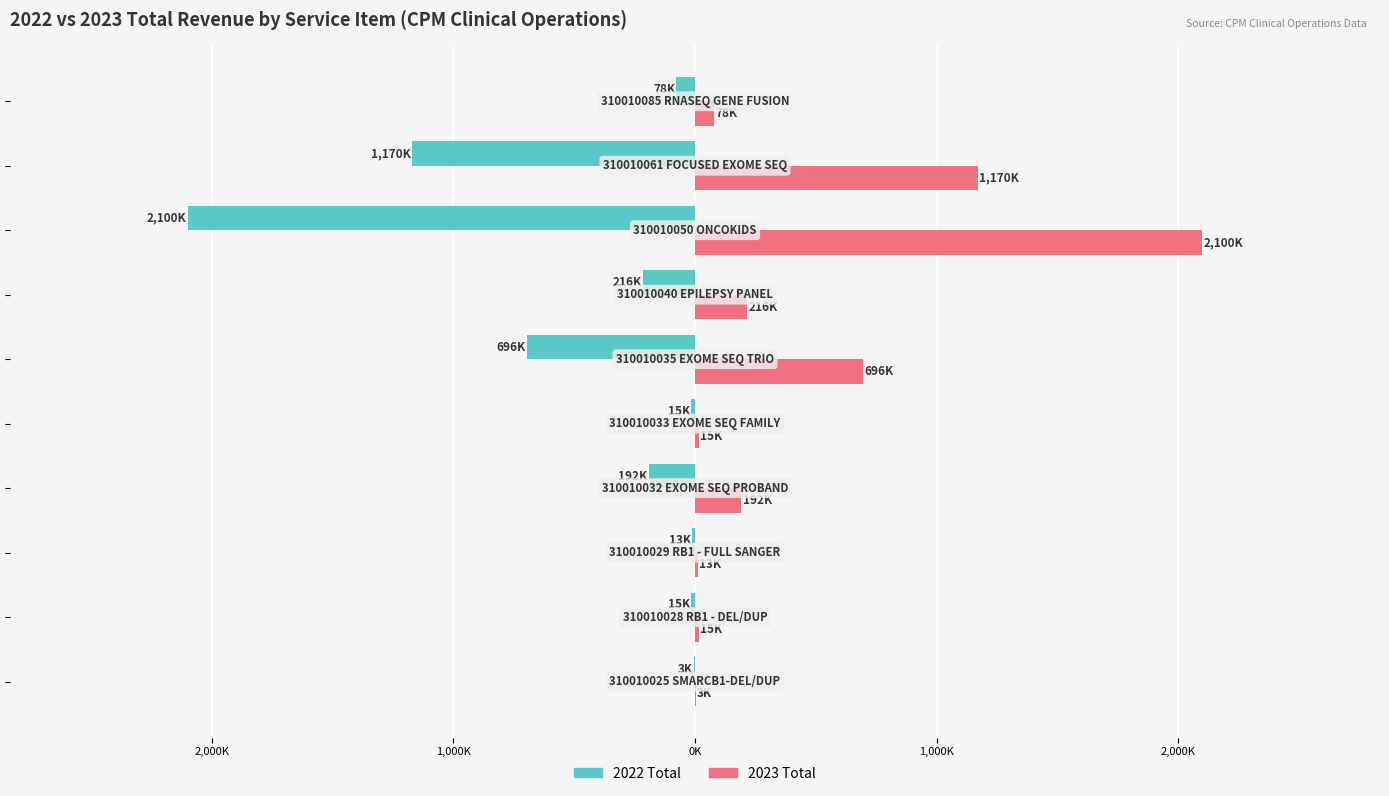

What are all the series names shown in the legend?

2022 Total, 2023 Total